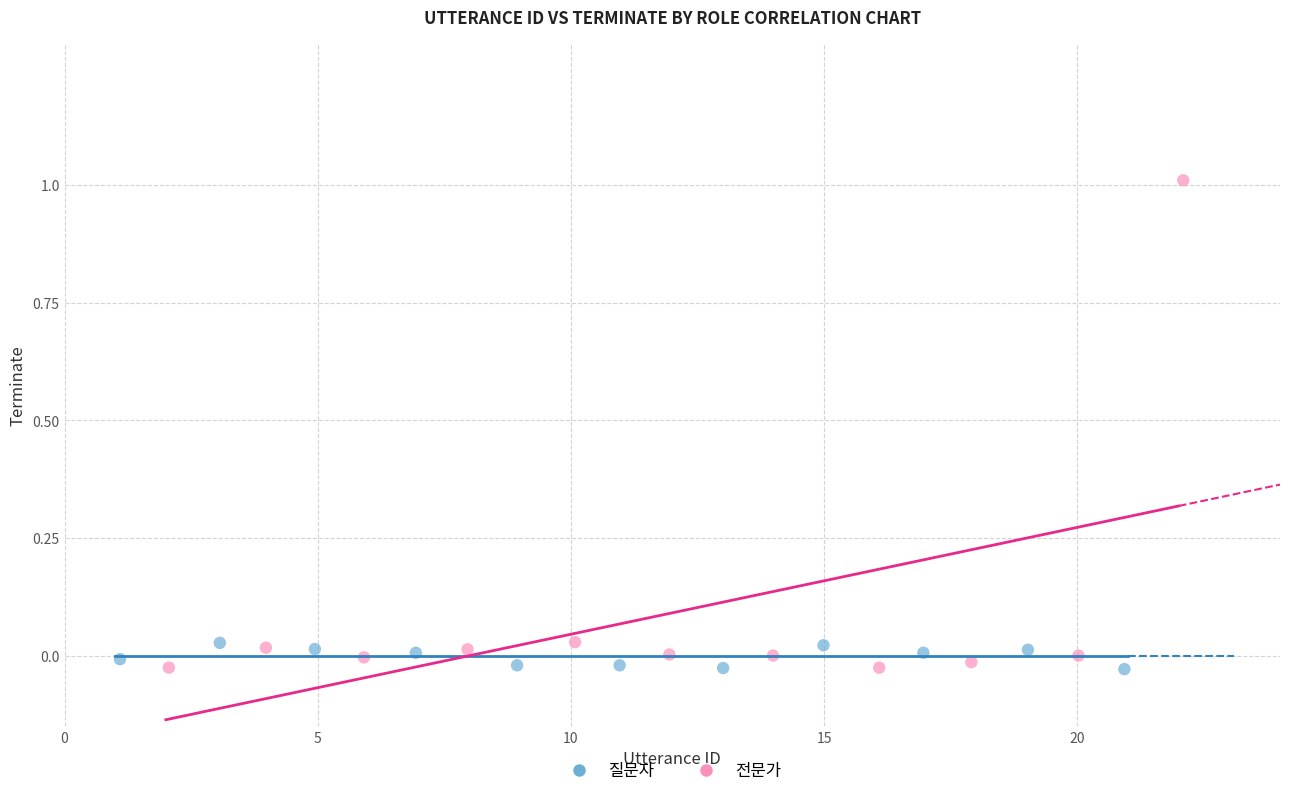

Which series contains the highest Y value?

전문가